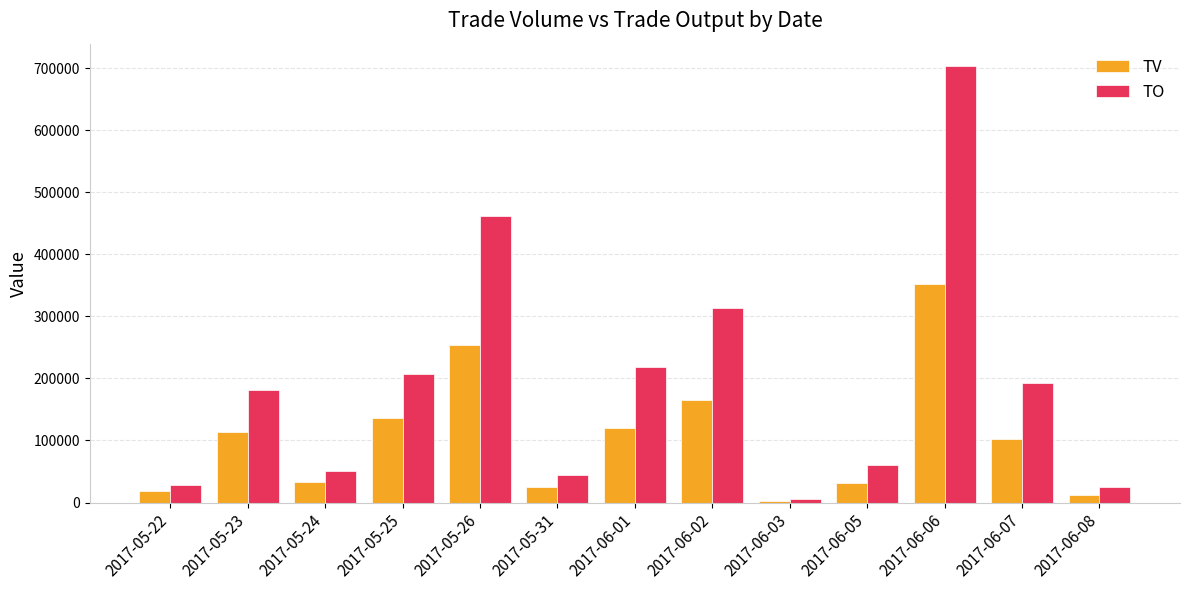

What is the difference between the maximum and minimum values in the TV series?

349000